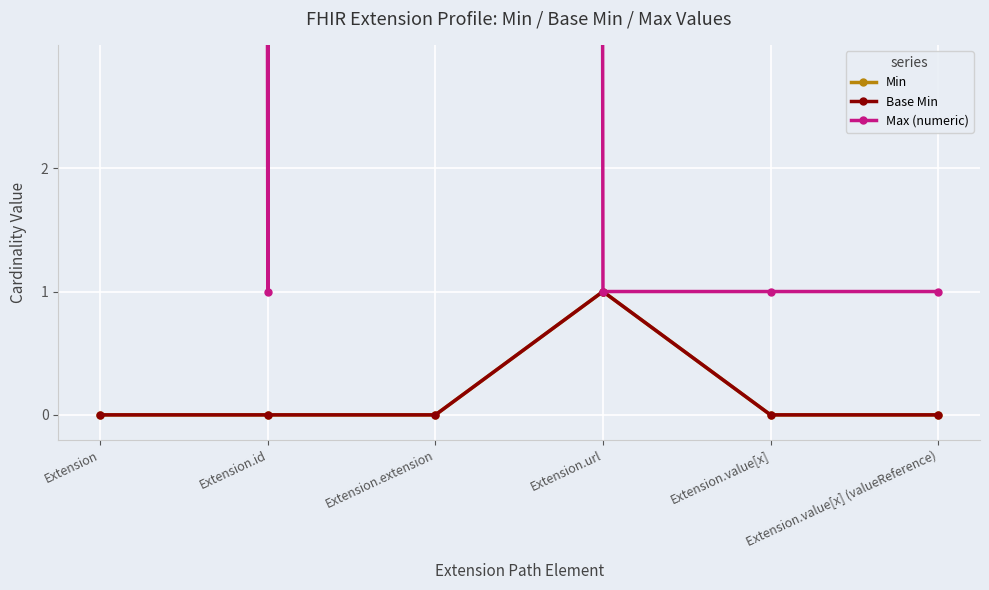

What is the difference between the maximum and minimum values in the Base Min series?

1